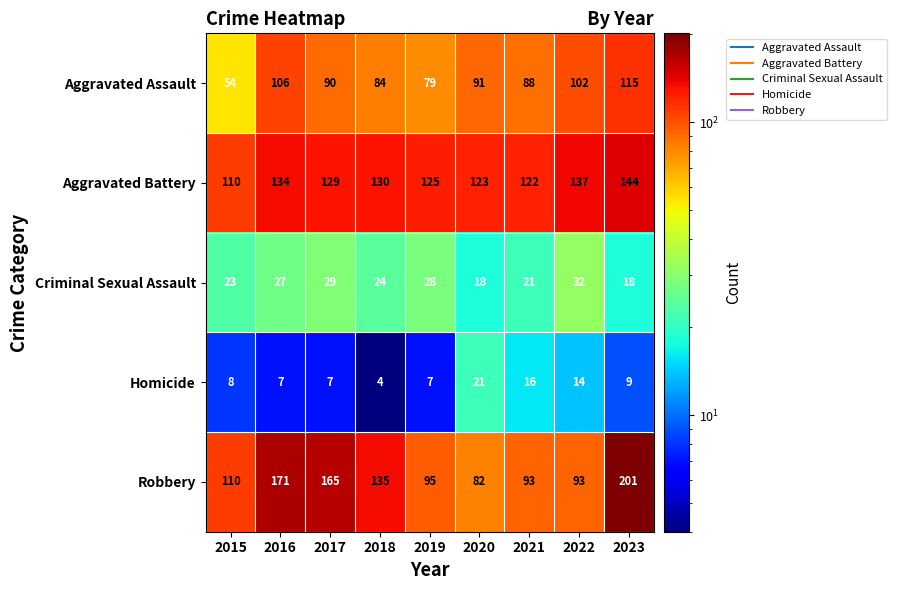

What is the average value of the Aggravated Assault series?

90